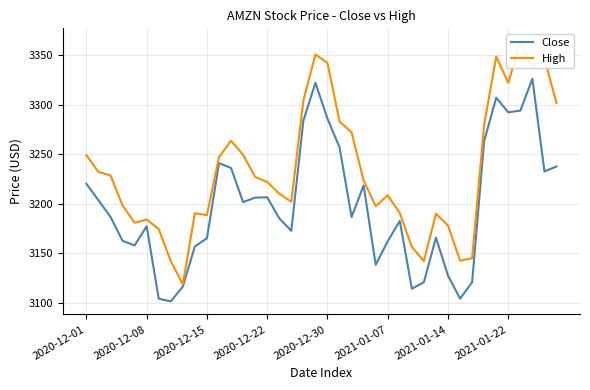

What is the label of the 37th point from the left?

36